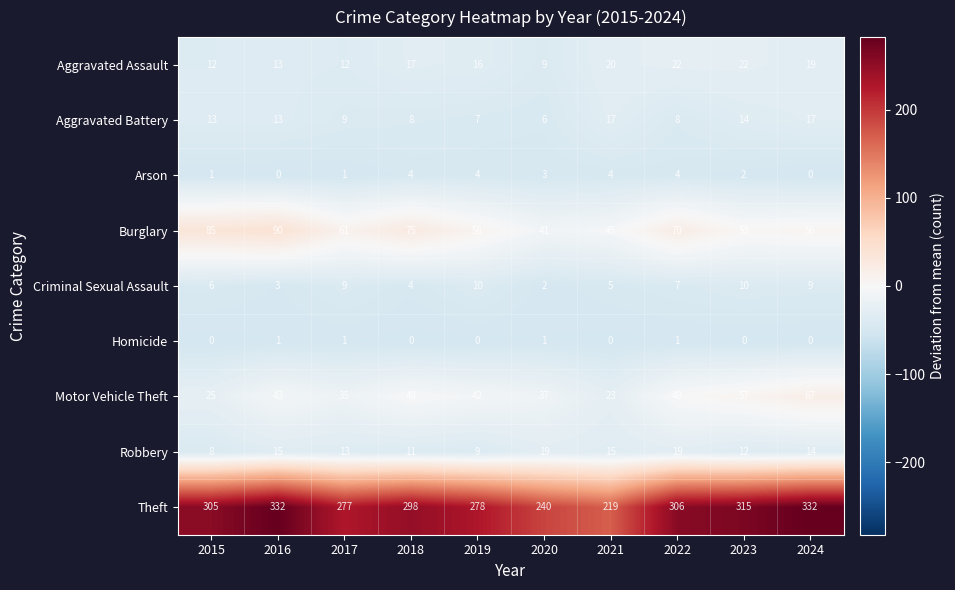

What is the difference between the Criminal Sexual Assault values at 2018 and 2017?

5